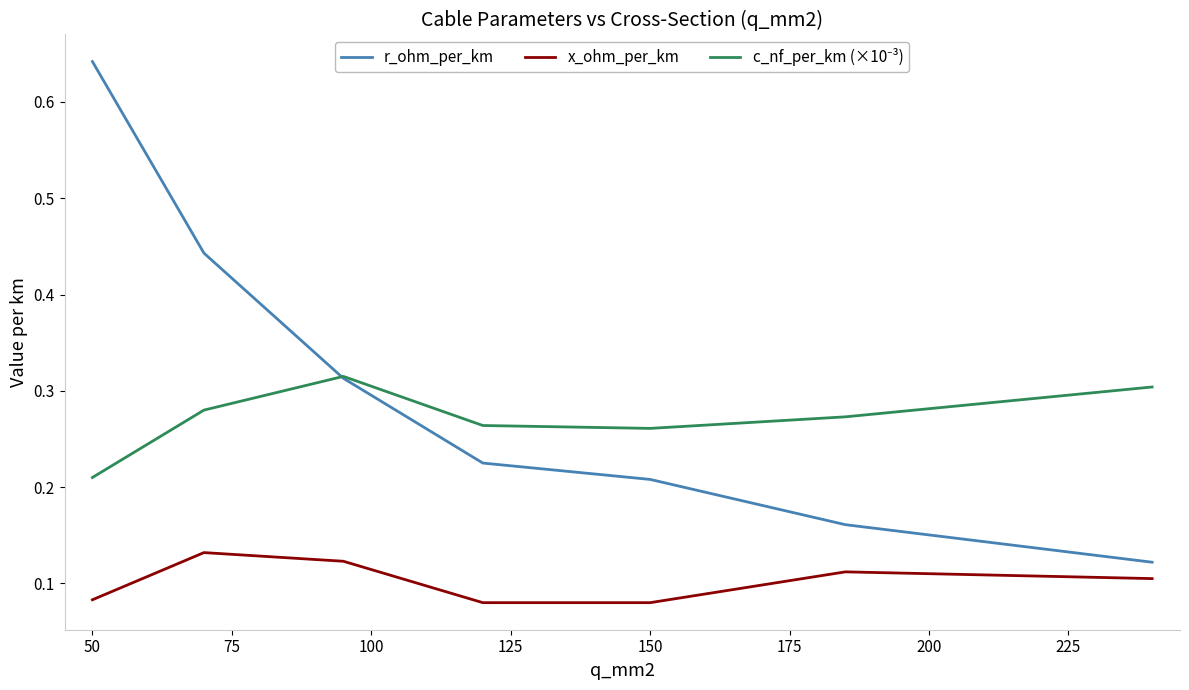

True or false: r_ohm_per_km and x_ohm_per_km cross at least once.

False